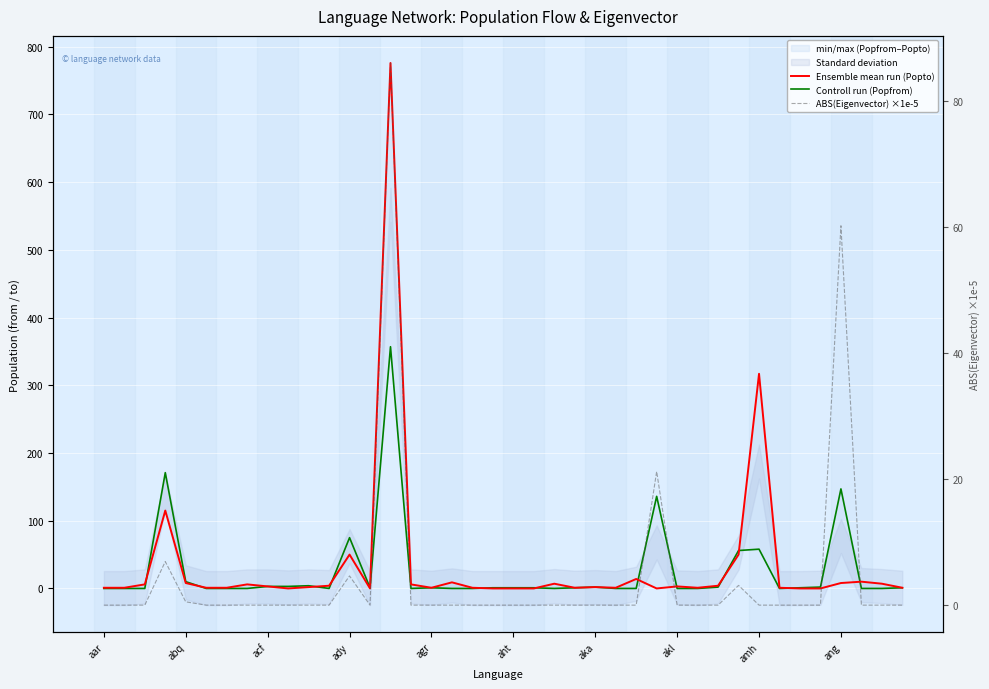

How many data points in ABS(Eigenvector) ×1e-5 are above 0?

7